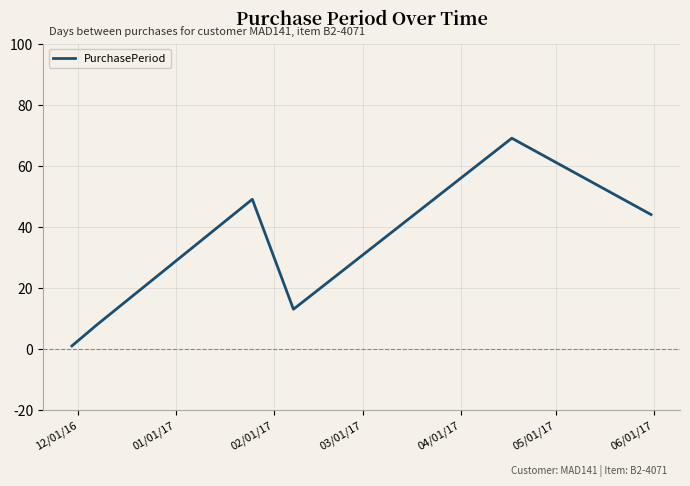

What is the maximum value shown in the chart?

69